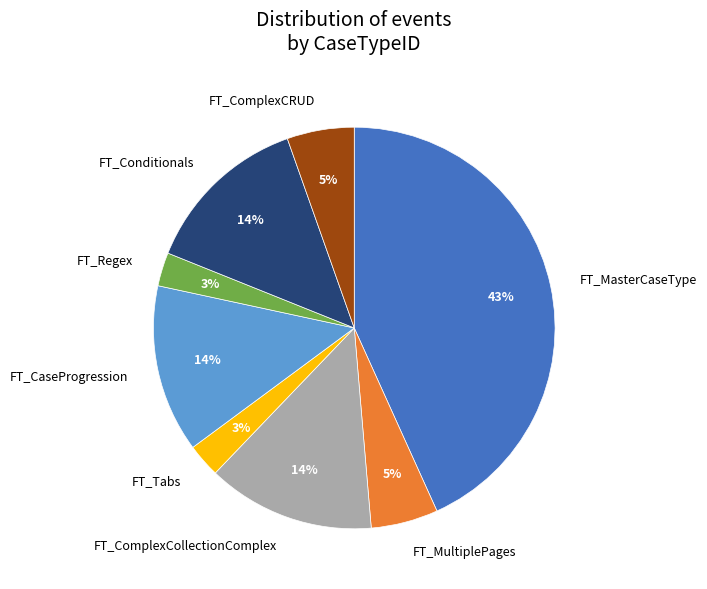

Is there any slice that represents more than half of the pie?

No